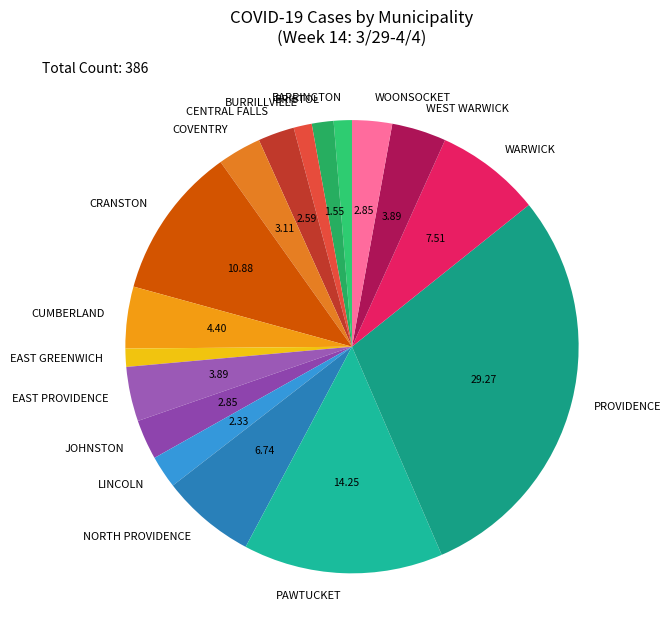

Is there any slice that represents more than half of the pie?

No